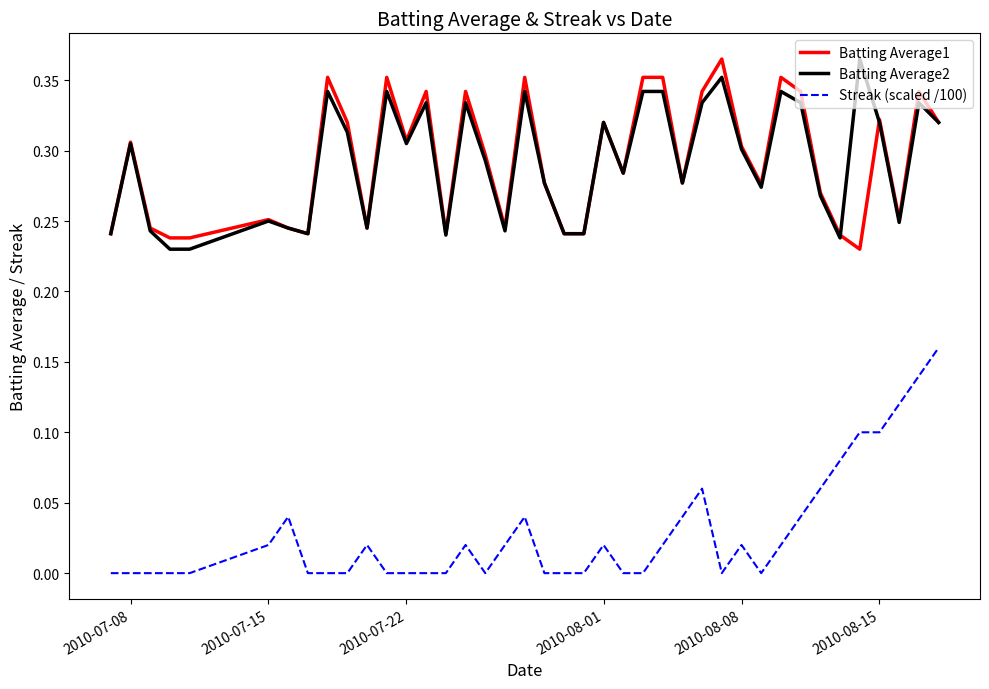

True or false: Batting Average2 and Streak (scaled /100) cross at least once.

False